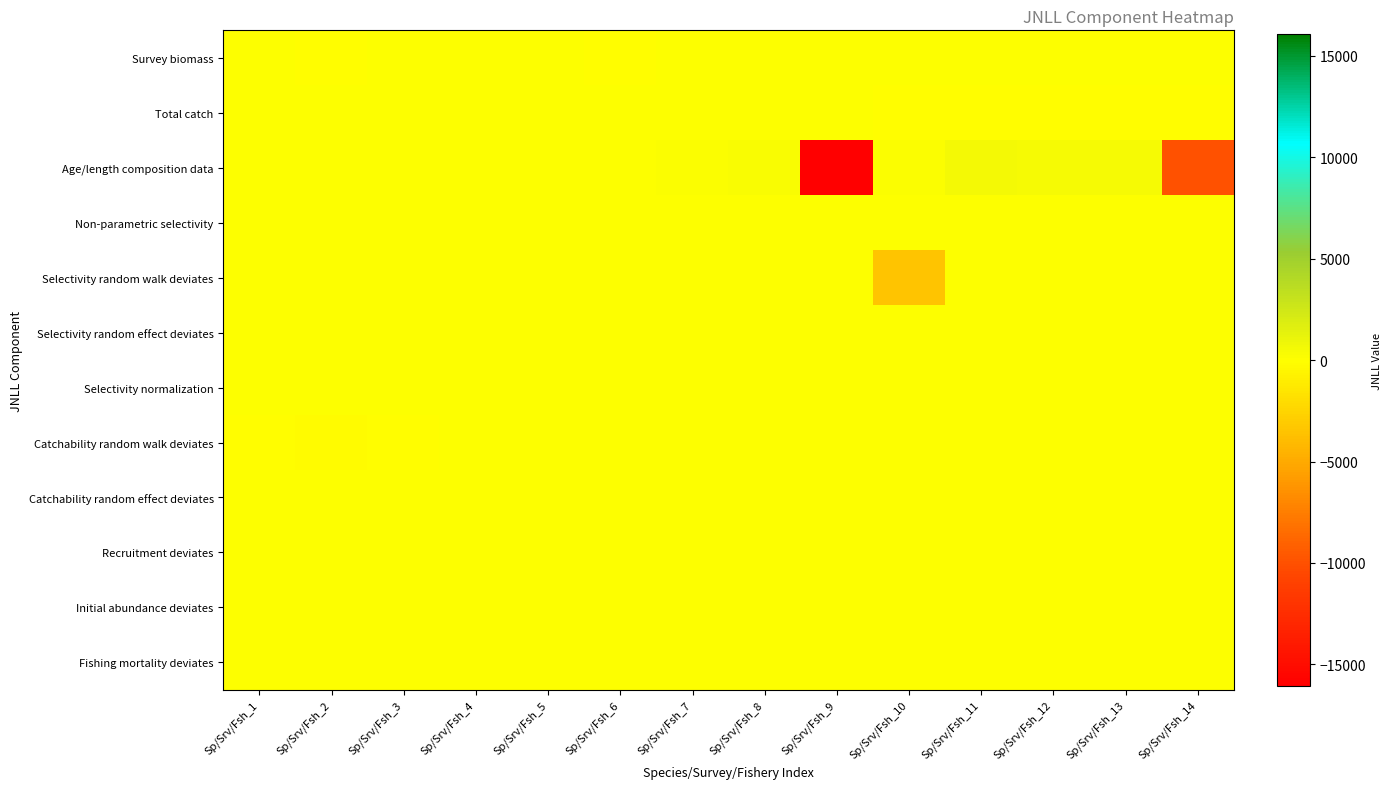

Rank the series at Sp/Srv/Fsh_13 from highest to lowest value.

Age/length composition data, Fishing mortality deviates, Survey biomass, Non-parametric selectivity, Selectivity random walk deviates, Selectivity random effect deviates, Selectivity normalization, Catchability random walk deviates, Catchability random effect deviates, Recruitment deviates, Initial abundance deviates, Total catch